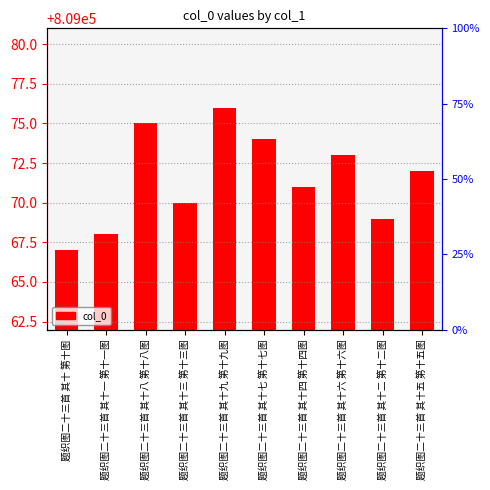

Which has a higher value, 题织图二十三首 其十九 第十九图 or 题织图二十三首 其十八 第十八图?

题织图二十三首 其十九 第十九图